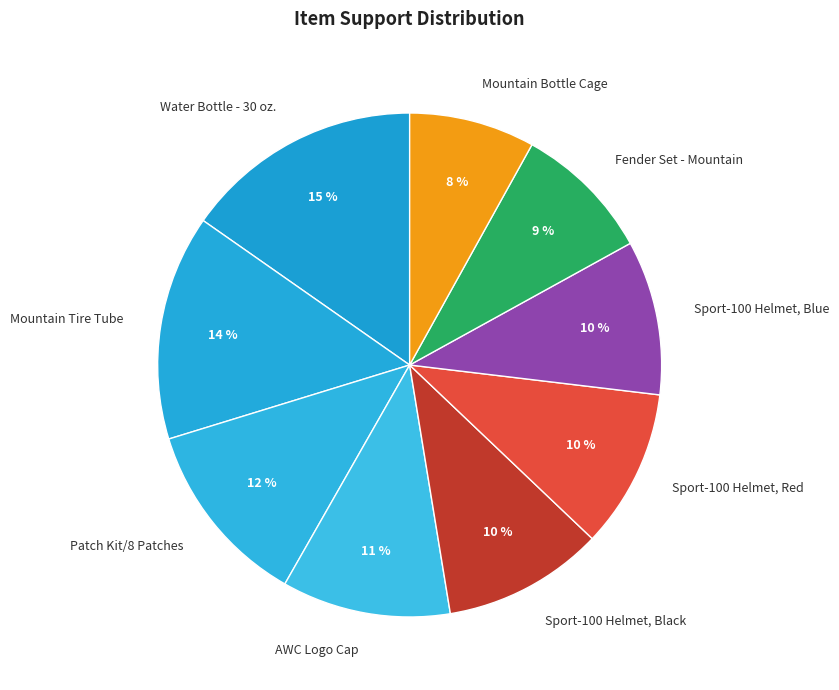

How many slices are in this pie chart?

9